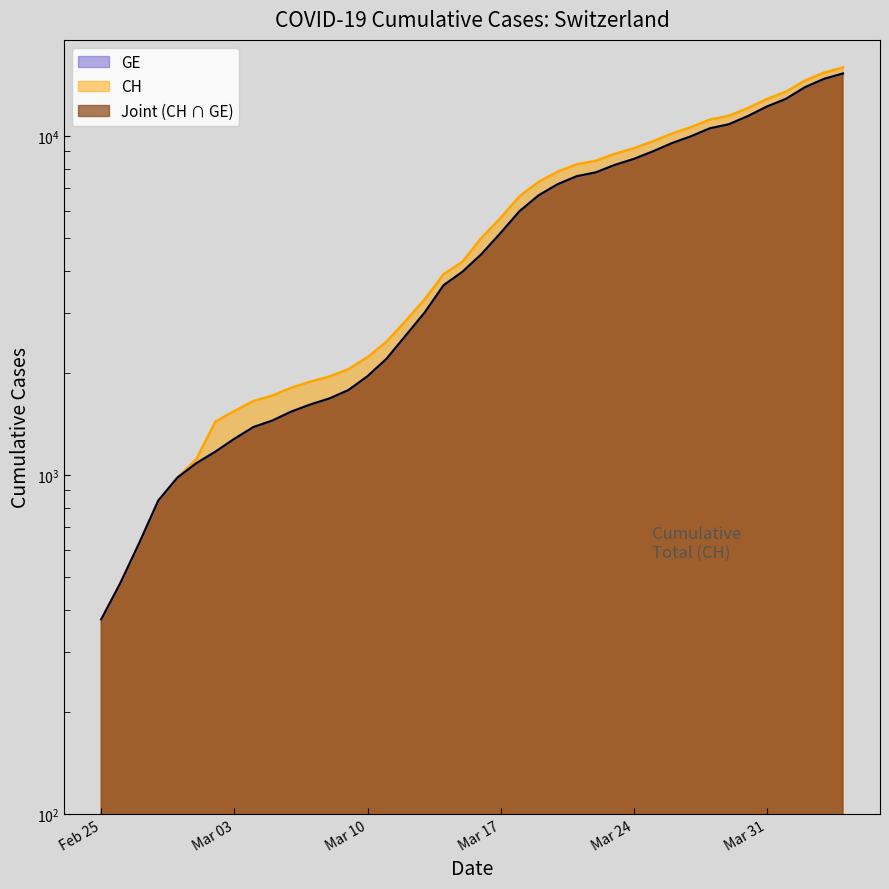

What is the maximum value for CH?

15926